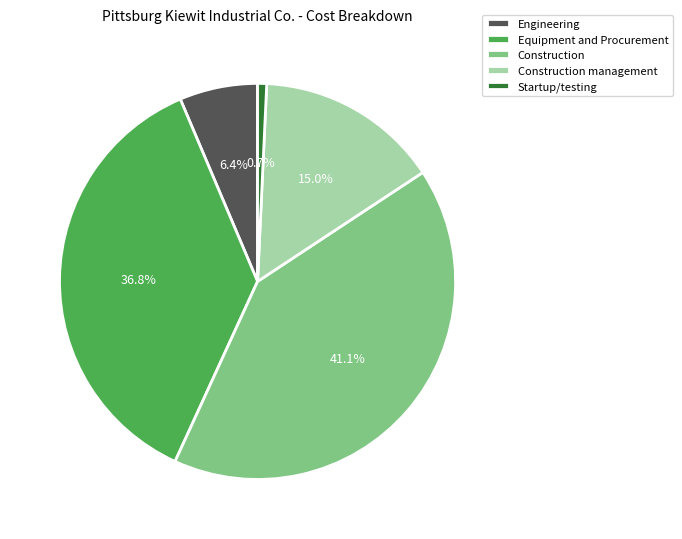

Does Construction management account for over 50% of the chart?

No